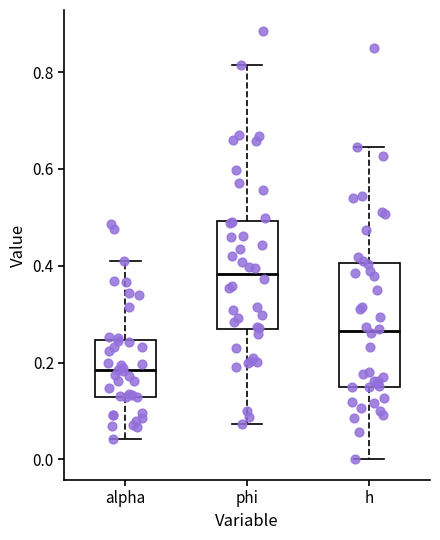

Comparing the boxes themselves (not the whiskers), which one is the tallest?

h